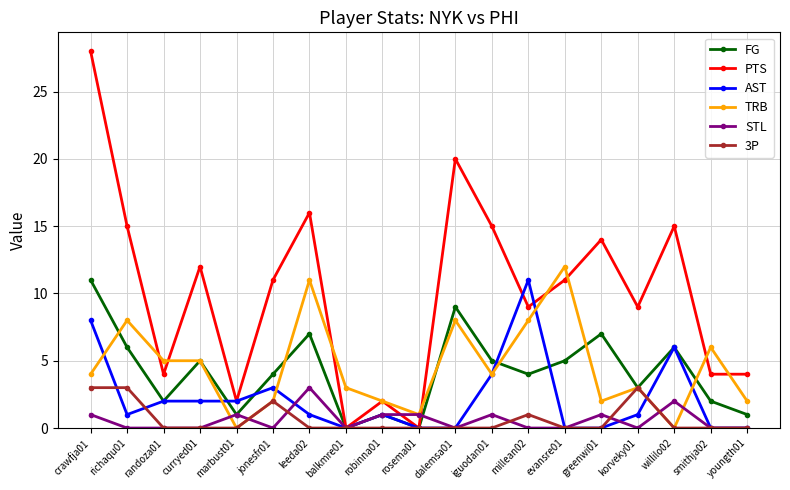

Does the chart have visible grid lines?

Yes